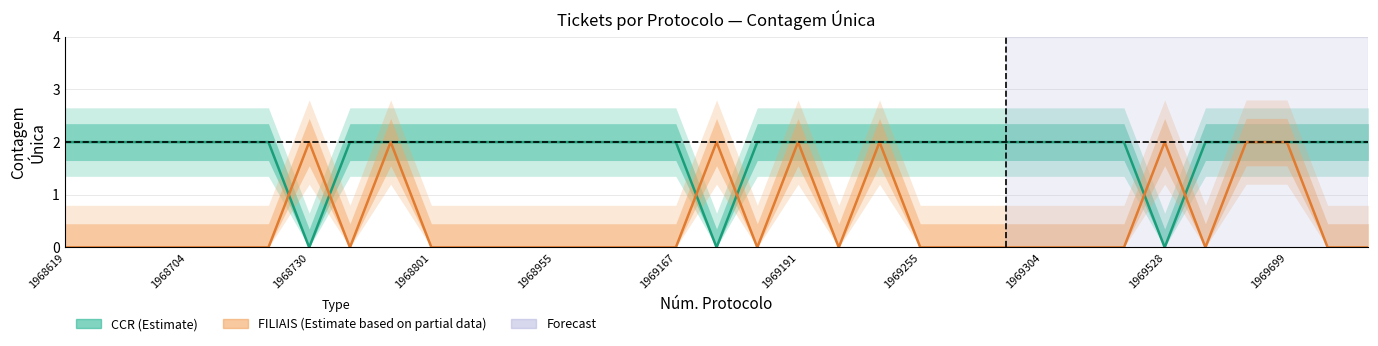

How many lines are shown in the chart?

2